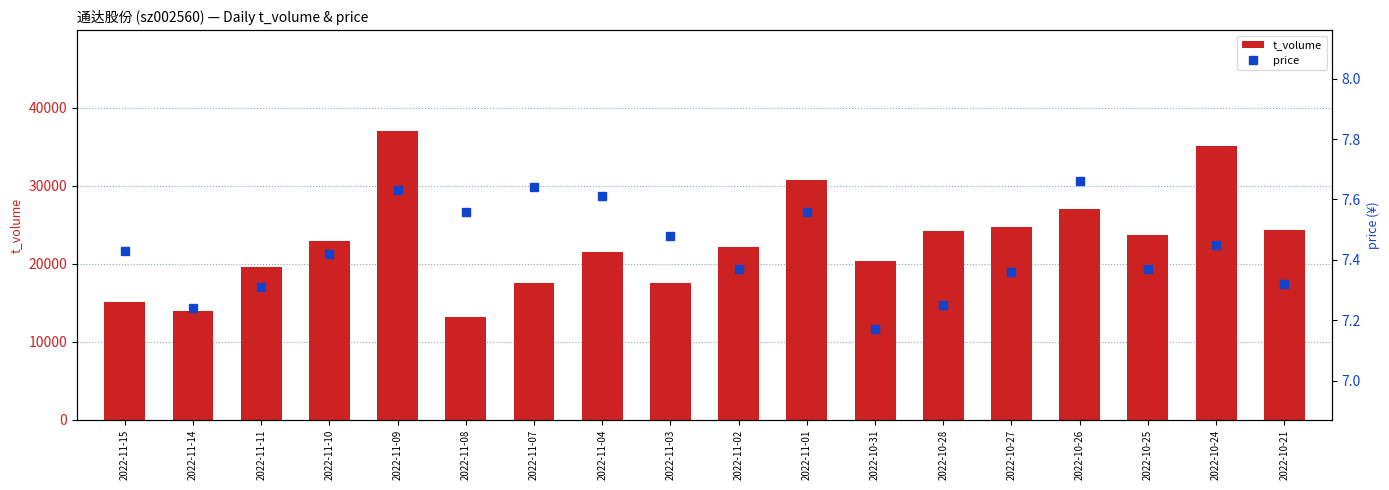

Between 2022-11-14 and 2022-10-27, which is larger?

2022-10-27